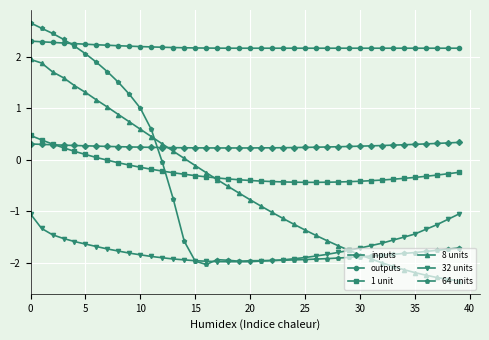

Which series has the largest total across all categories?

outputs